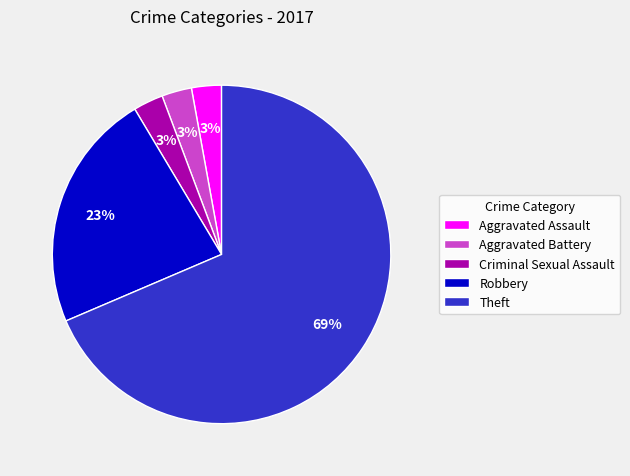

What percentage is the Aggravated Battery slice, to the nearest percent?

3%